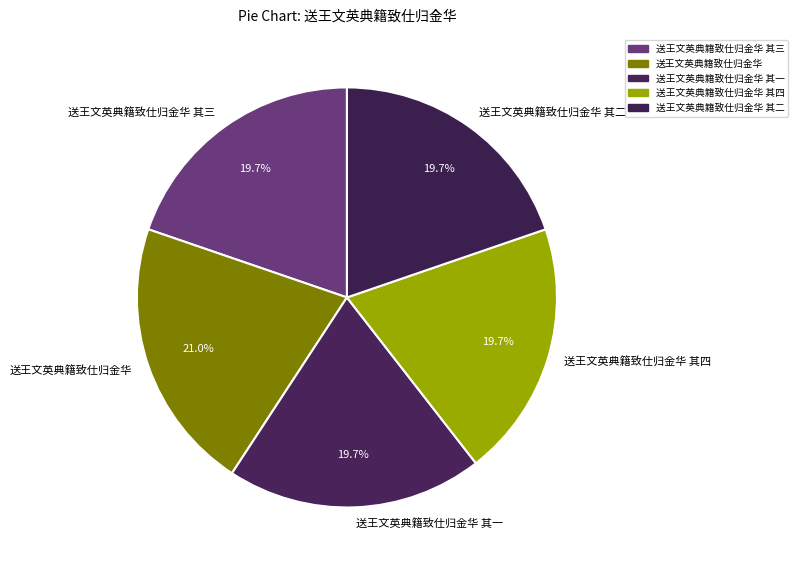

Combined, do 送王文英典籍致仕归金华 其四 and 送王文英典籍致仕归金华 其三 account for over 50%?

No